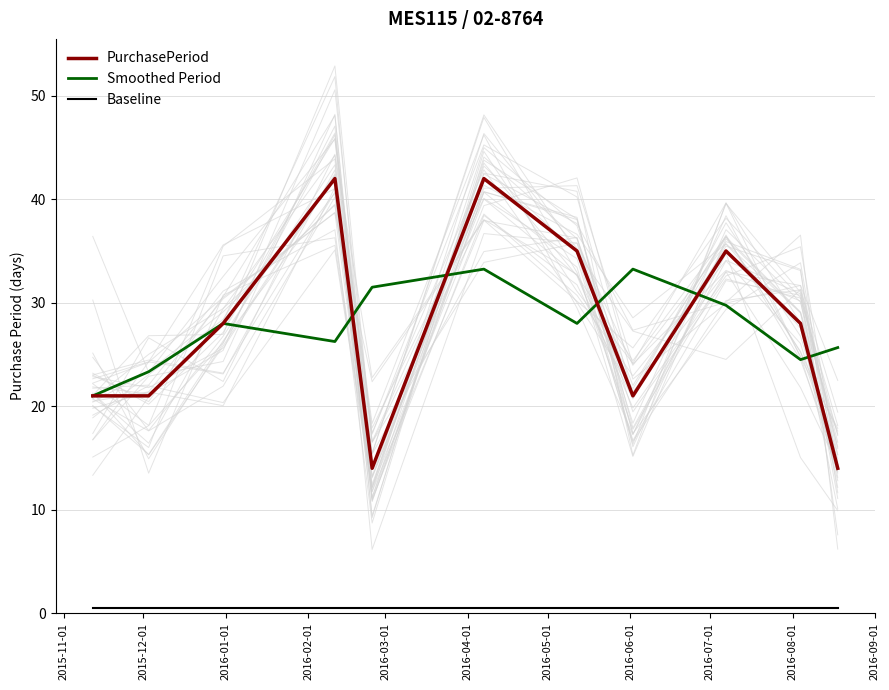

At which category does Smoothed Period reach its first local valley?

2016-02-01